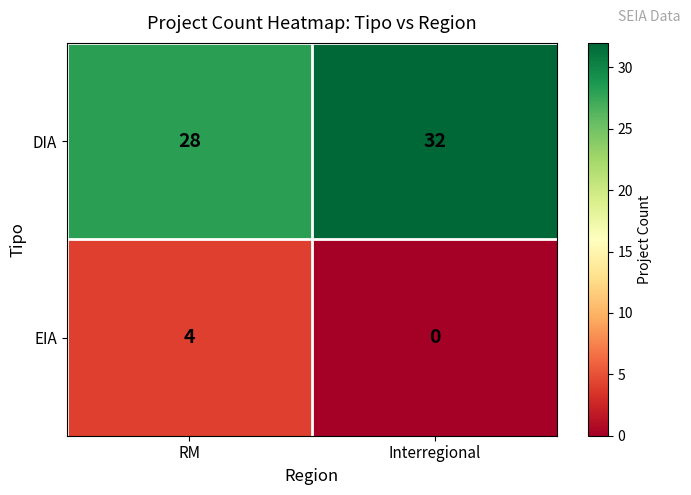

Where is DIA nearest to the value 30?

RM